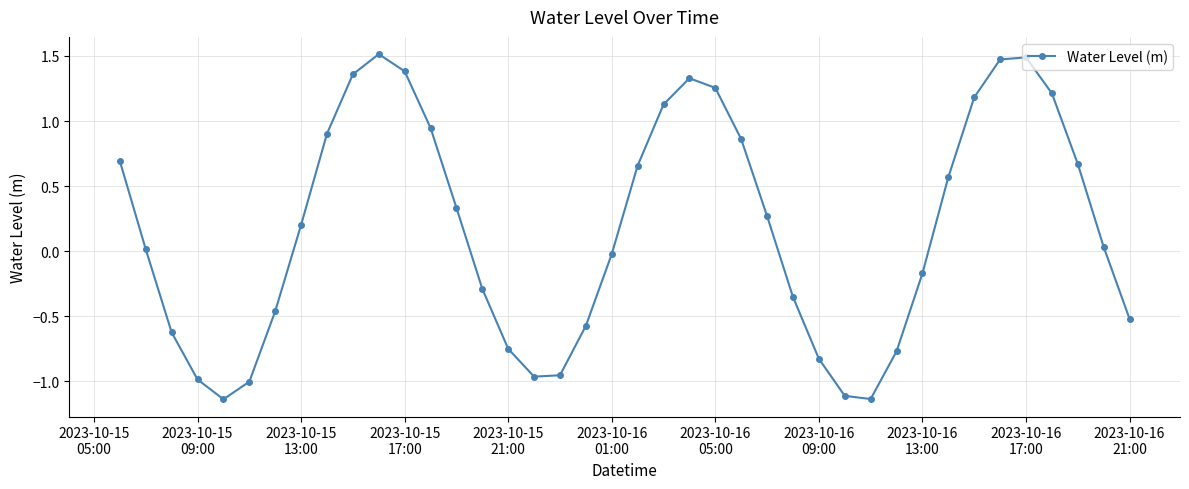

How many interior local peaks (higher than both neighbors) does the data have?

3